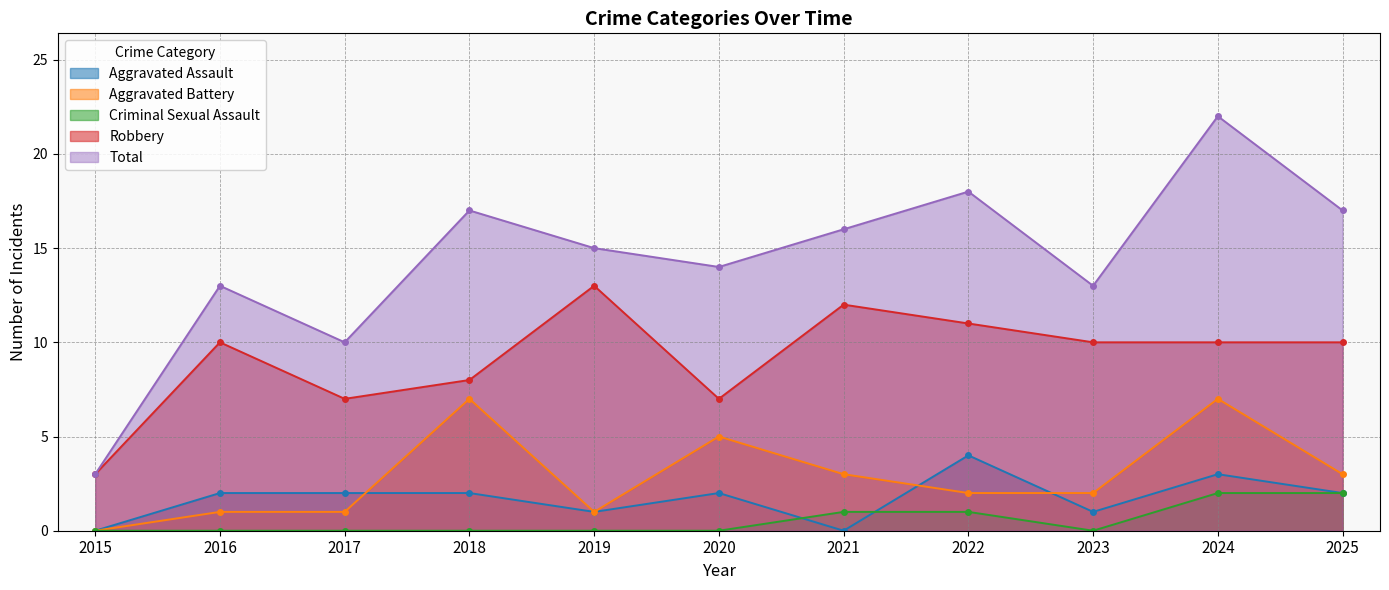

True or false: Criminal Sexual Assault and Total cross at least once.

False